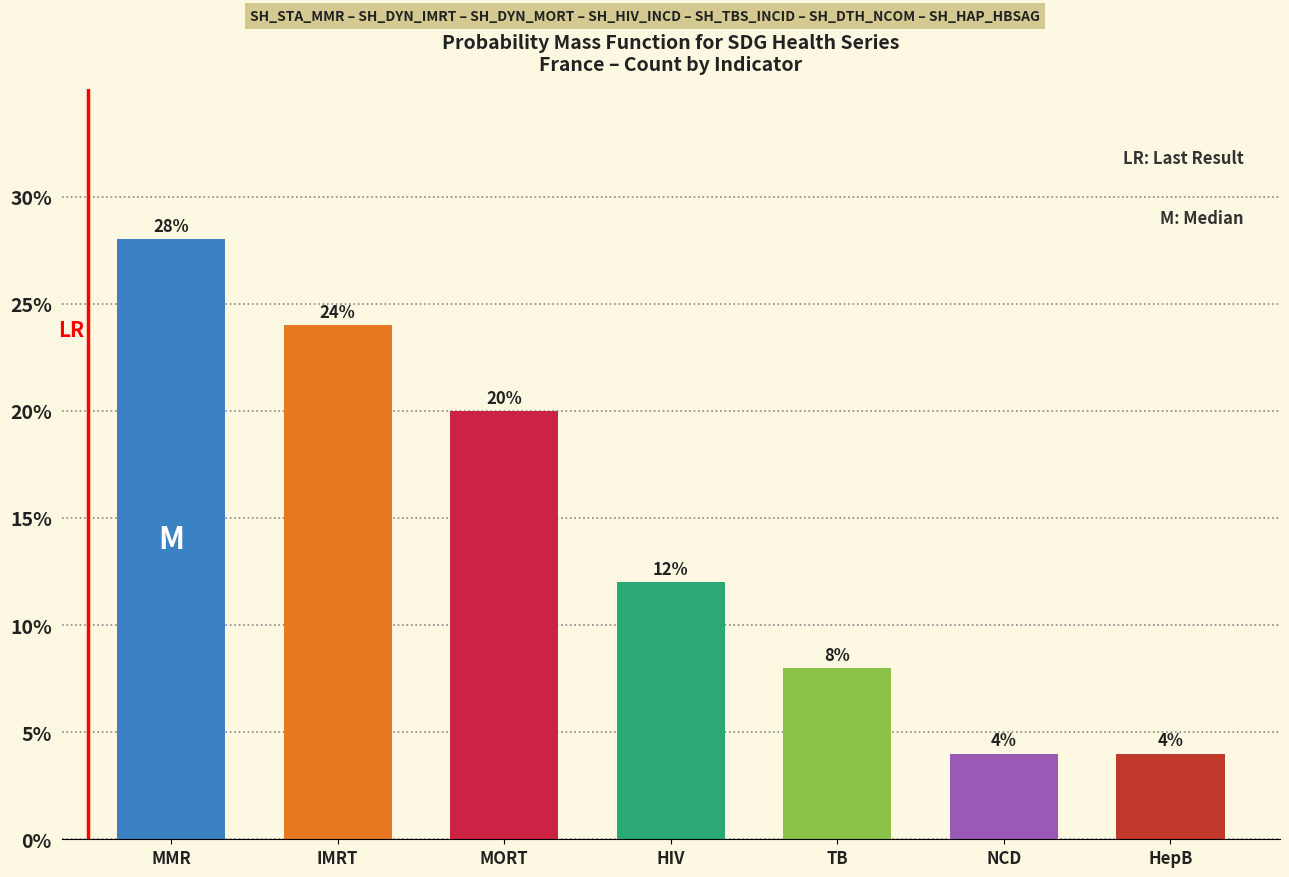

Reading right to left, list all the values displayed in this chart.

4.0	4.0	8.0	12.0	20.0	24.0	28.0